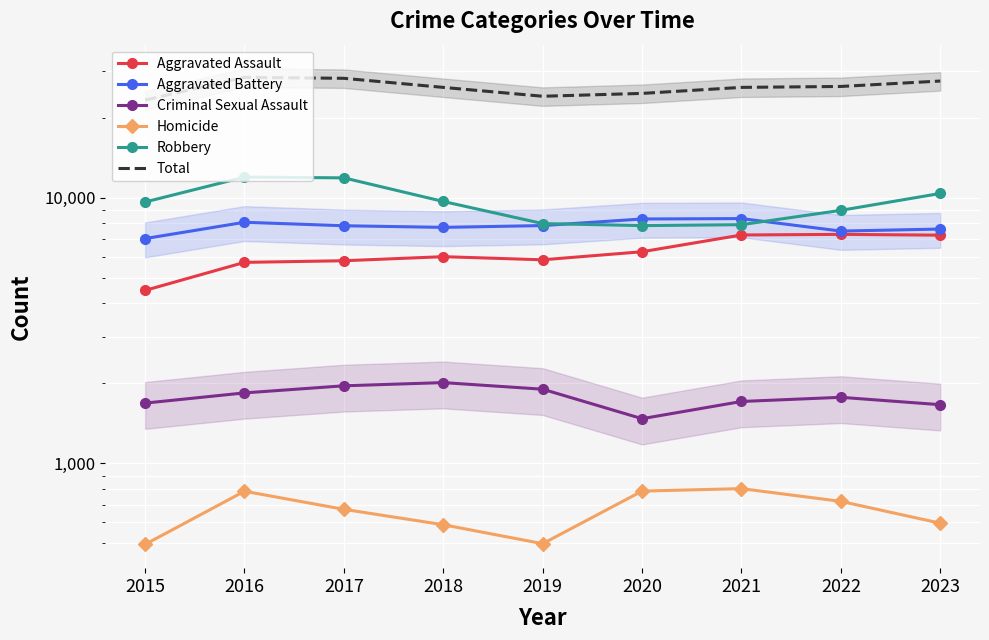

What is the difference between the maximum and minimum values in the Robbery series?

4105